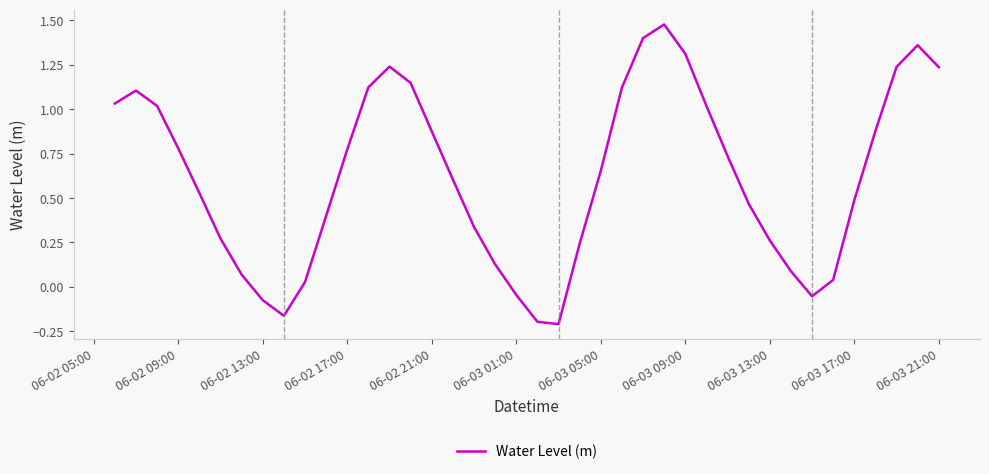

What is the difference between the maximum and minimum values?

1.7